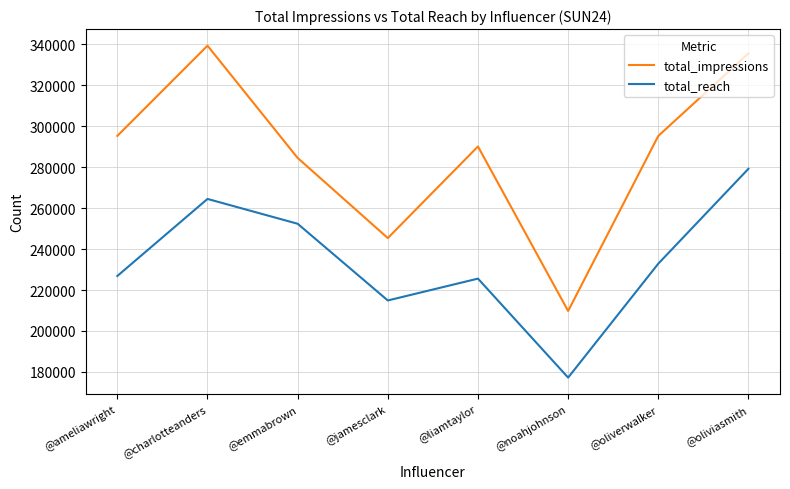

At @oliverwalker, list the series in order from smallest to largest.

total_reach, total_impressions